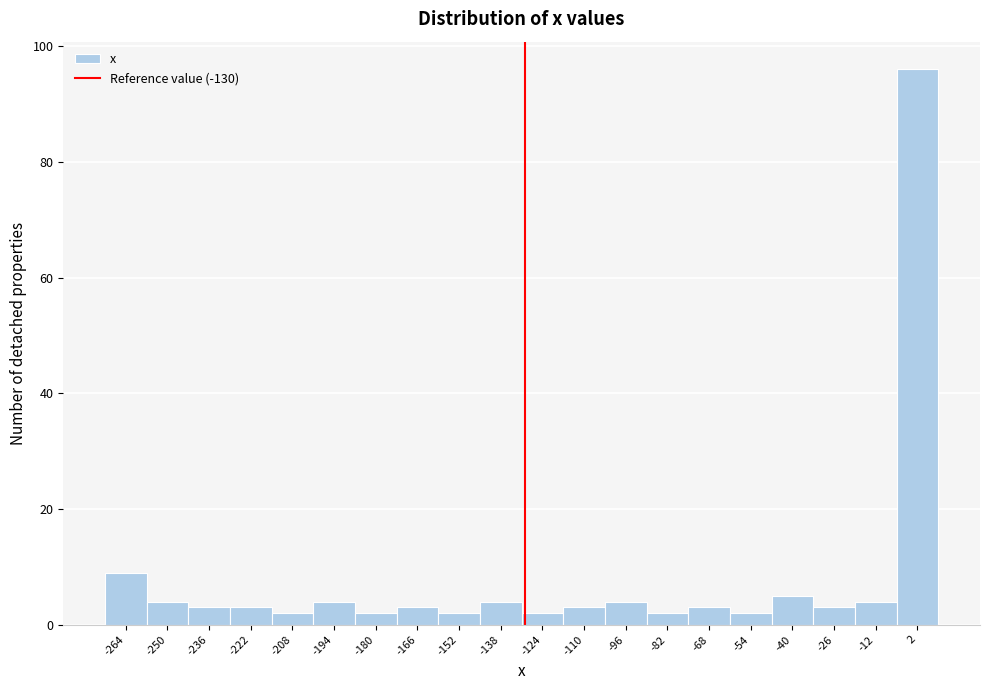

Reading left to right, list every bar in this chart as the range it spans on the x-axis followed by its height. Neither the bar edges nor the heights are printed on the chart, so give them approximately, as read against the axes.

-270 to -258: 10
-258 to -244: 4
-244 to -230: 4
-230 to -216: 4
-216 to -202: 2
-202 to -188: 4
-188 to -174: 2
-174 to -160: 4
-160 to -146: 2
-146 to -132: 4
-132 to -118: 2
-118 to -104: 4
-104 to -90: 4
-90 to -76: 2
-76 to -62: 4
-62 to -48: 2
-48 to -34: 6
-34 to -20: 4
-20 to -6: 4
-6 to 8: 96